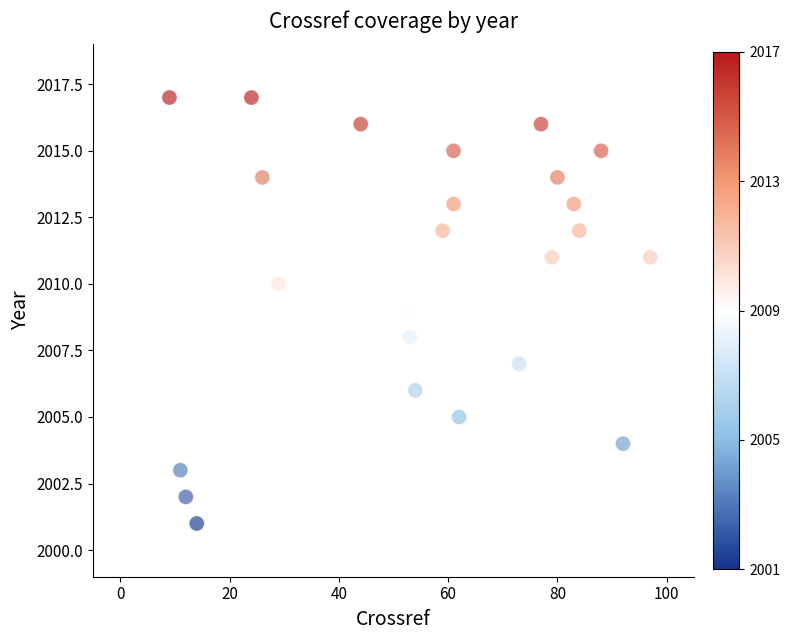

What is the range of X values (max minus min)?

88